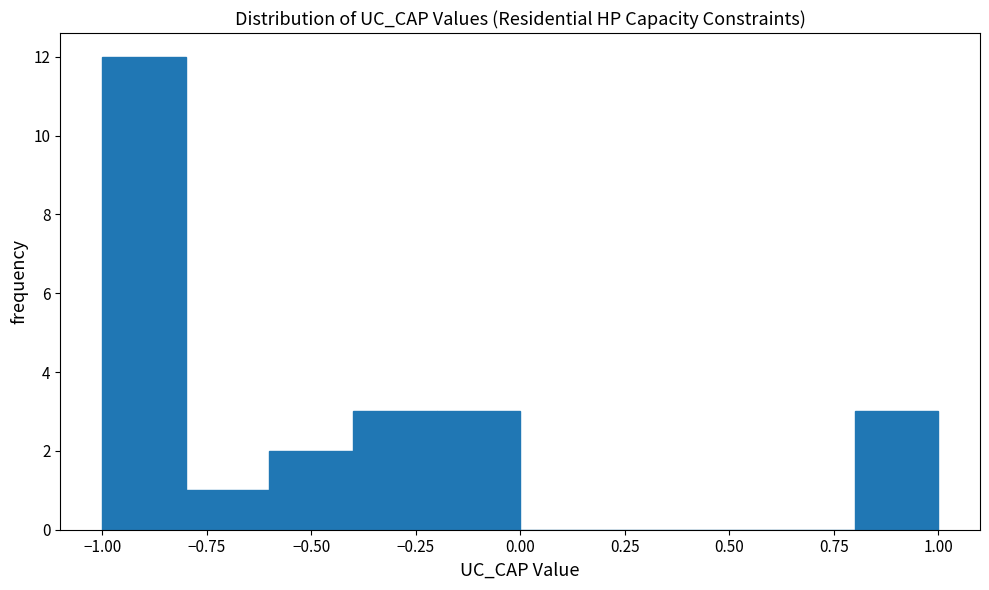

What is the height of the bar covering -0.6 to -0.4 on the x-axis? The values are not printed on the chart, so give them approximately, as read against the axis.

2